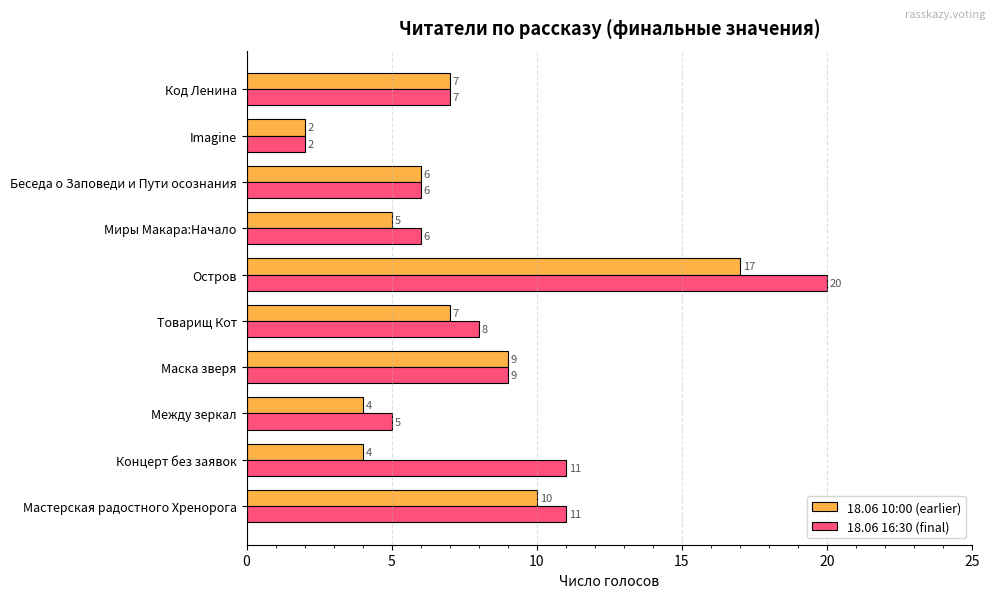

What is the difference between the maximum and minimum values in the 18.06 16:30 (final) series?

18